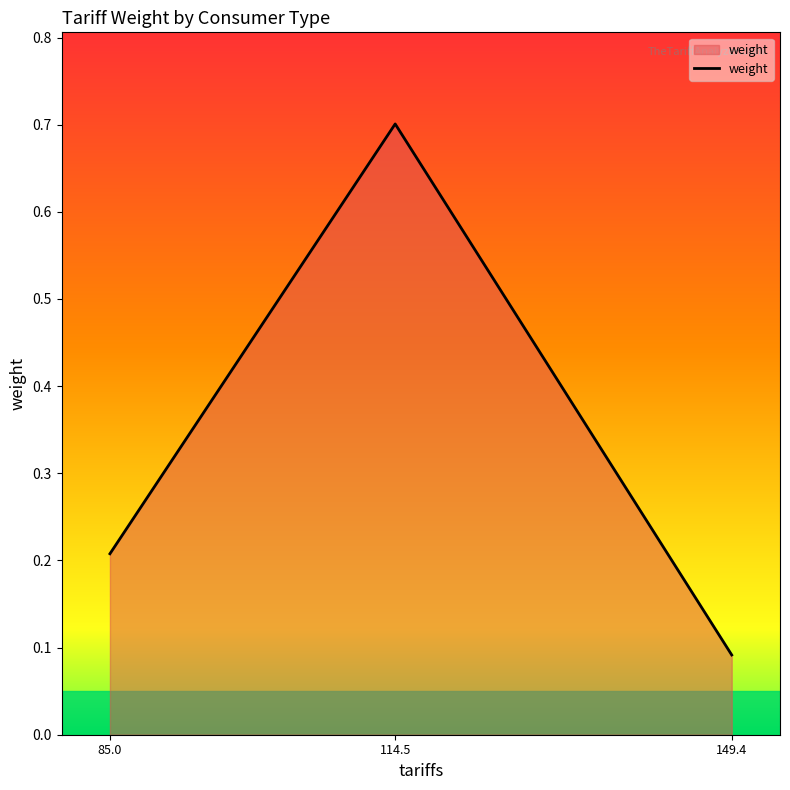

Does the chart have visible grid lines?

No